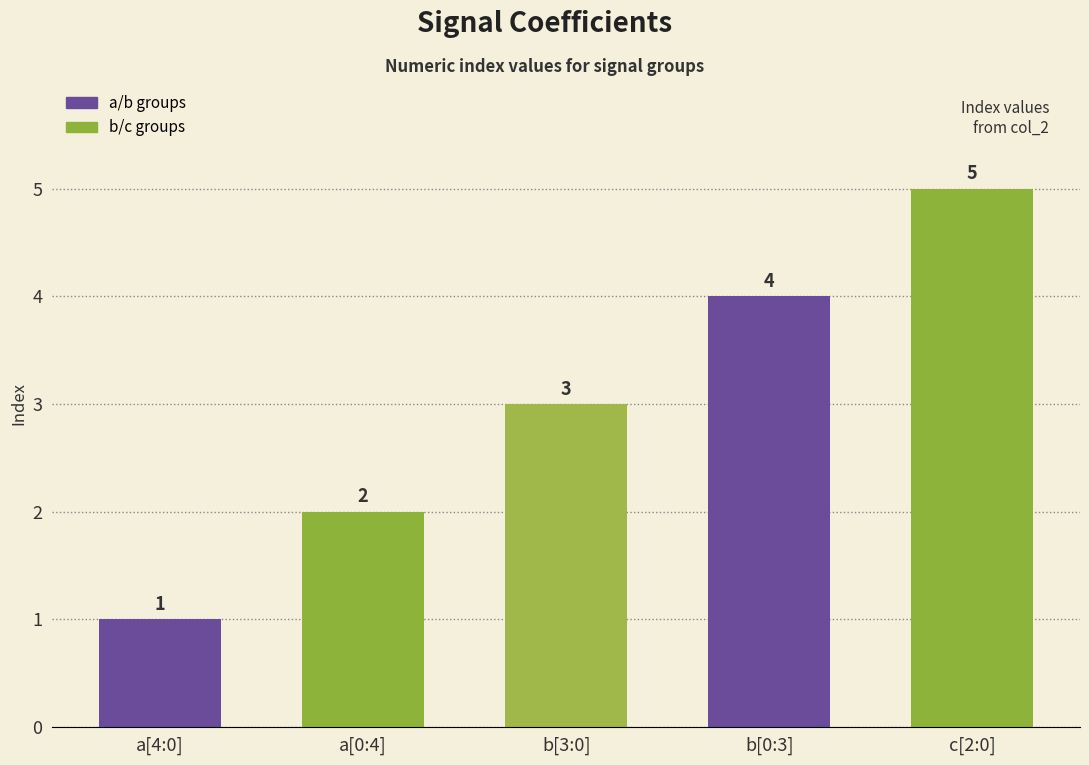

What is the average value?

3